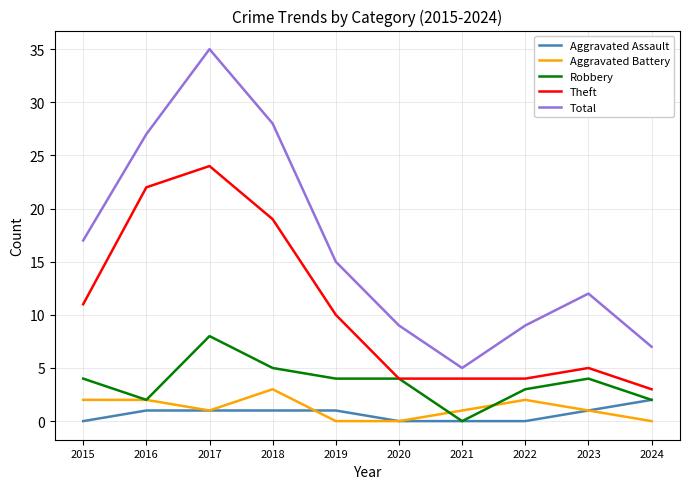

Is it true that Aggravated Assault equals 0 at 2021?

True